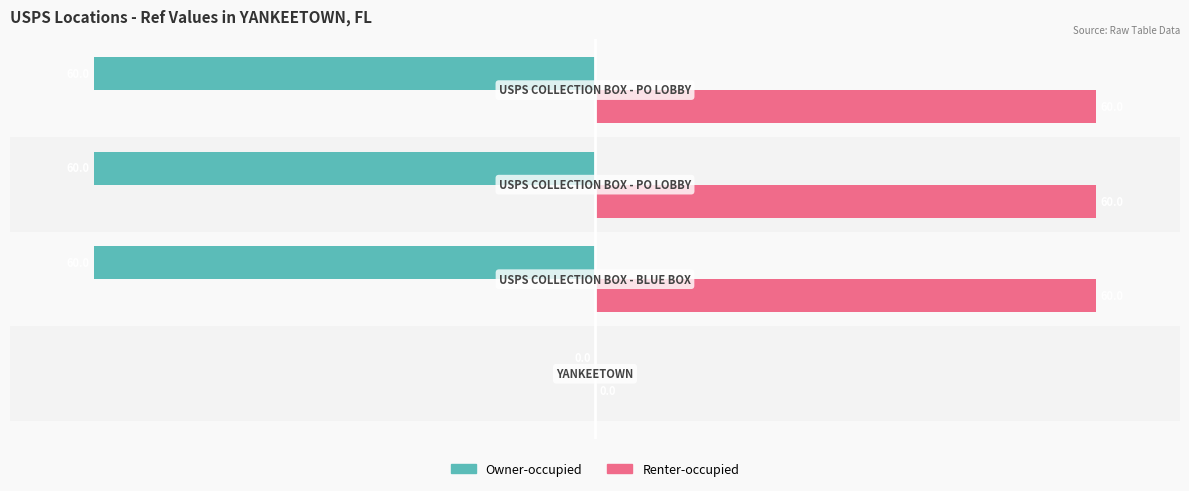

How many series are shown in this chart?

2